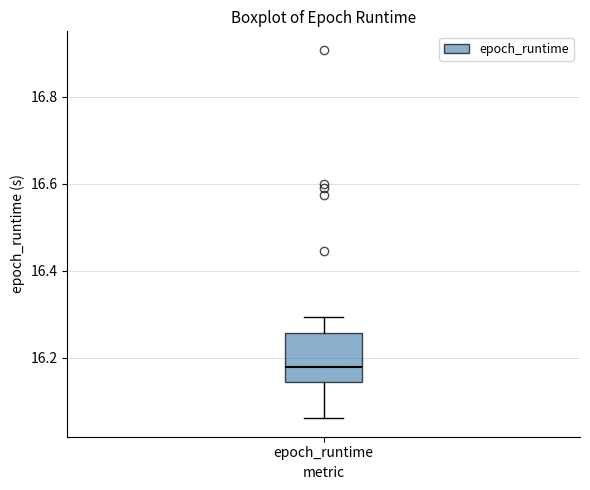

Where does the median line of the box for epoch_runtime sit on the y-axis? The values are not printed on the chart, so give them approximately, as read against the axis.

16.18